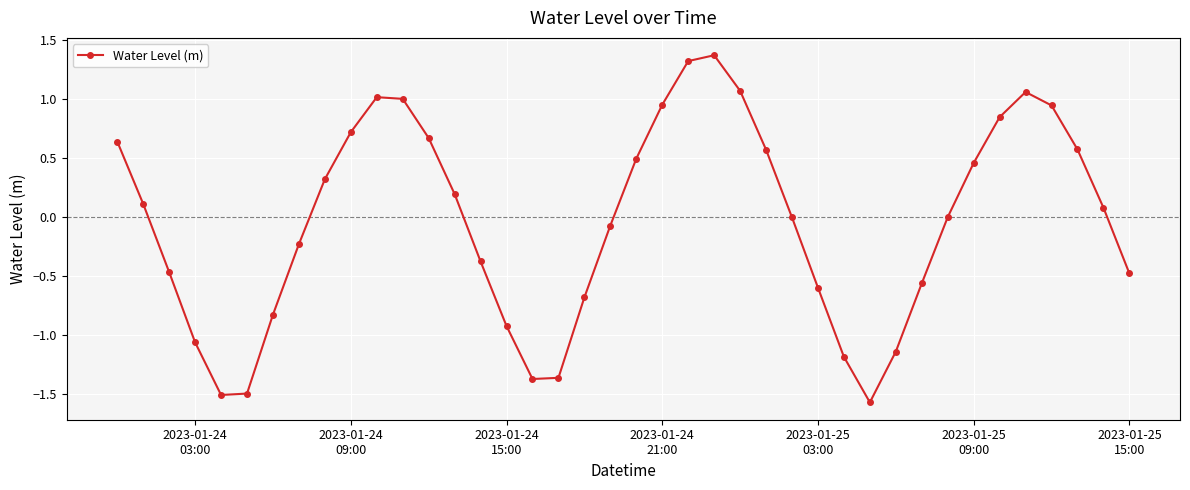

What is the value of the 9th point from the left?

0.3